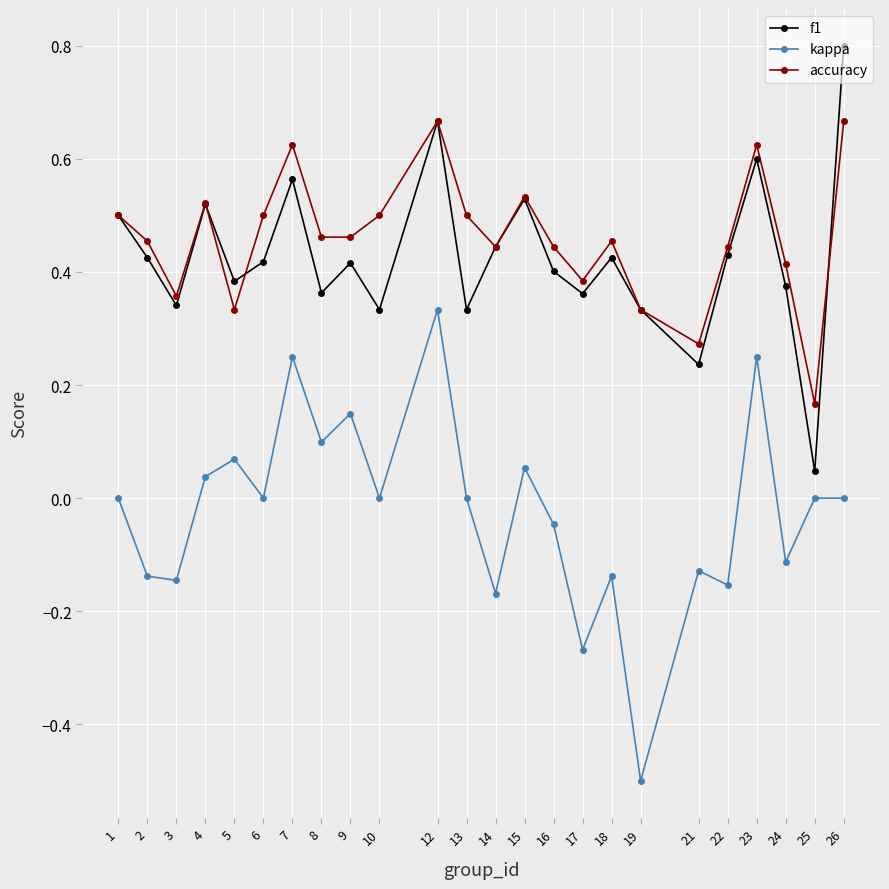

What is the sum of the kappa values at 19 and 1?

-0.5